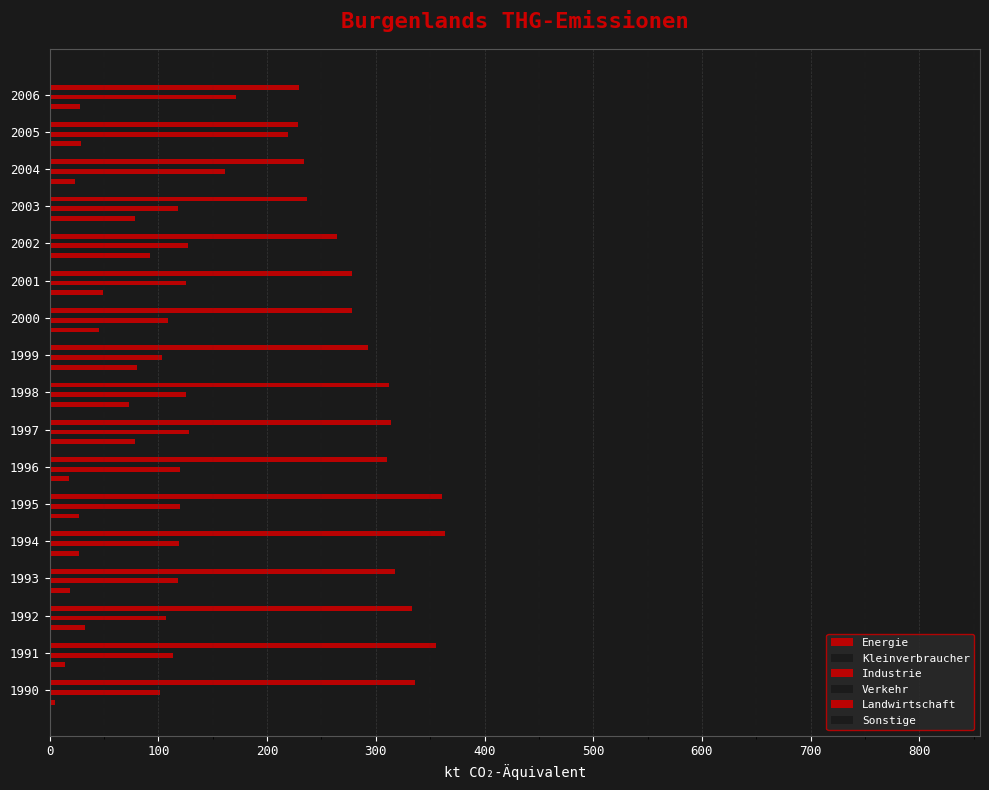

How many values in the Industrie series are below 120?

8